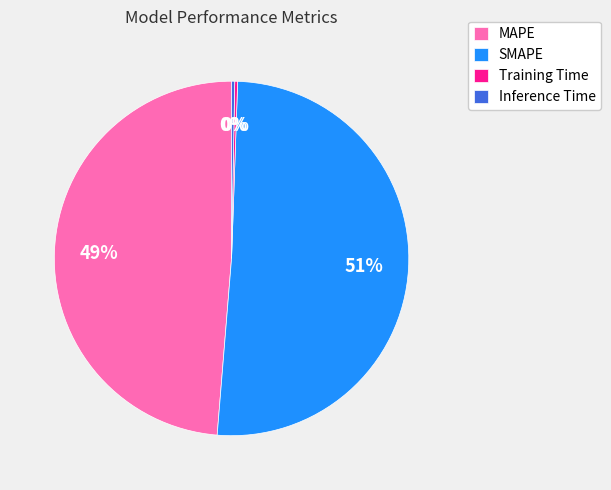

Do MAPE and SMAPE together represent more than half of the pie?

Yes